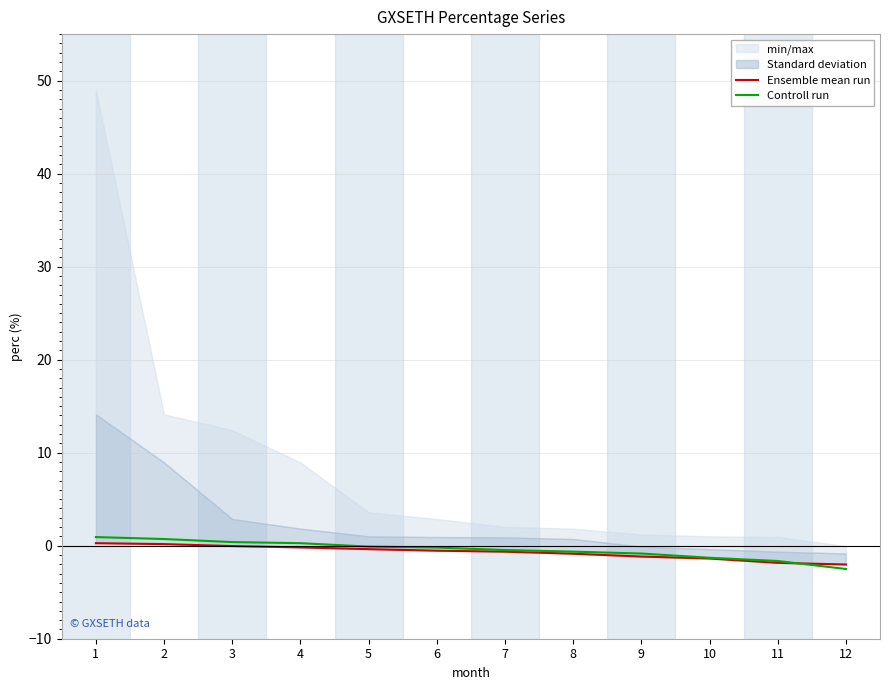

What is the value of the Ensemble mean run point at the 10th from the left?

-1.4